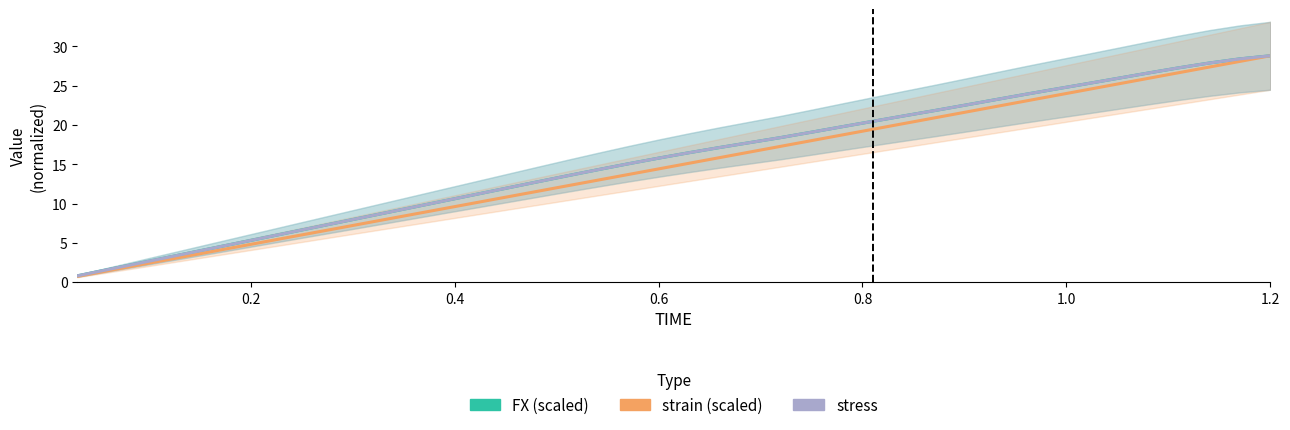

Is the value of FX at 9 greater than the value of stress at 34?

No